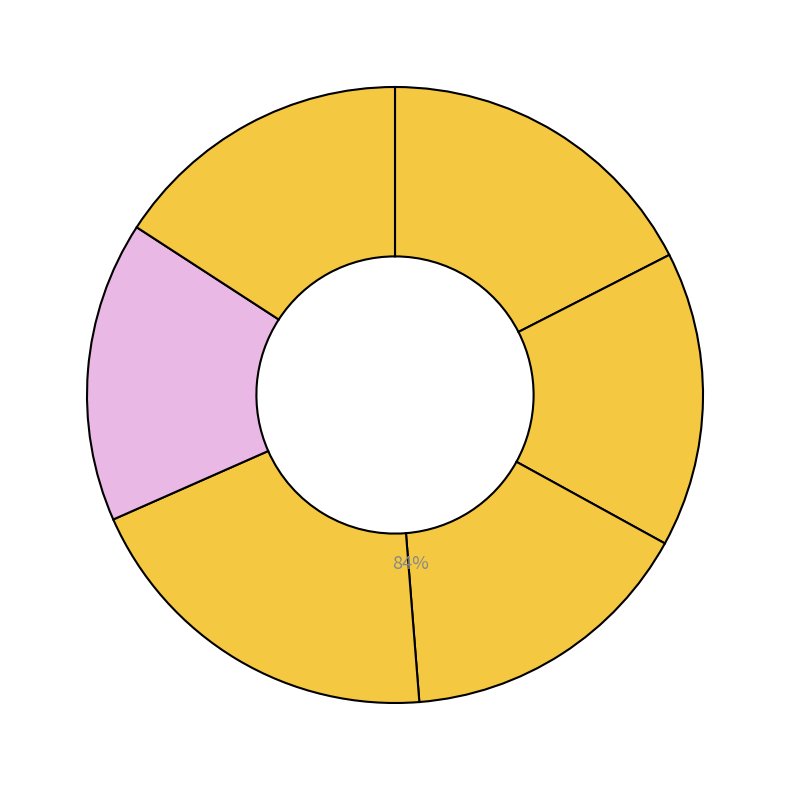

How many slices are in this pie chart?

6